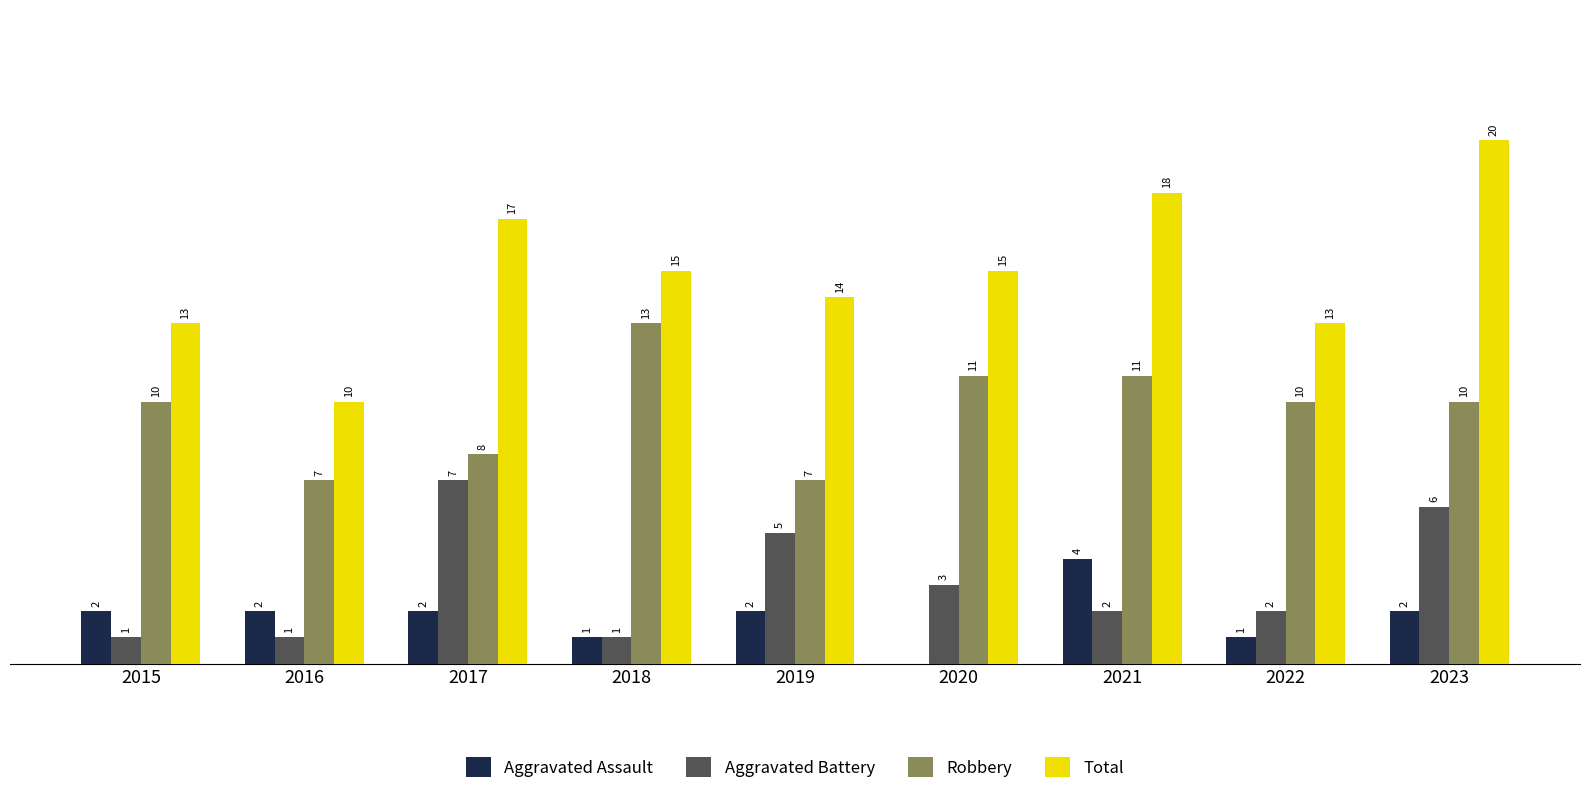

Which series changed the most between 2019 and 2023?

Total